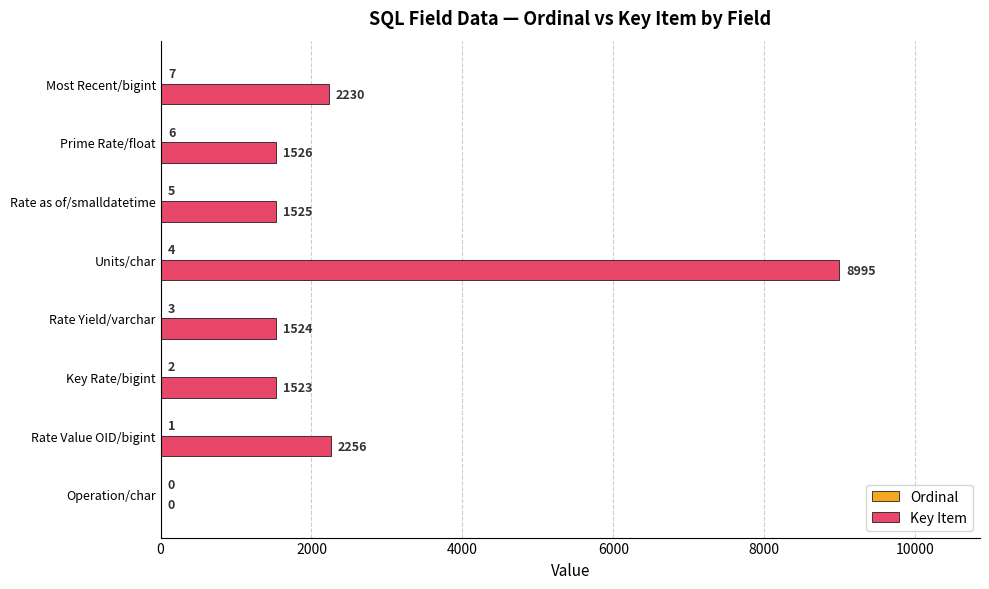

What is the total value across all series at Prime Rate/float?

1532